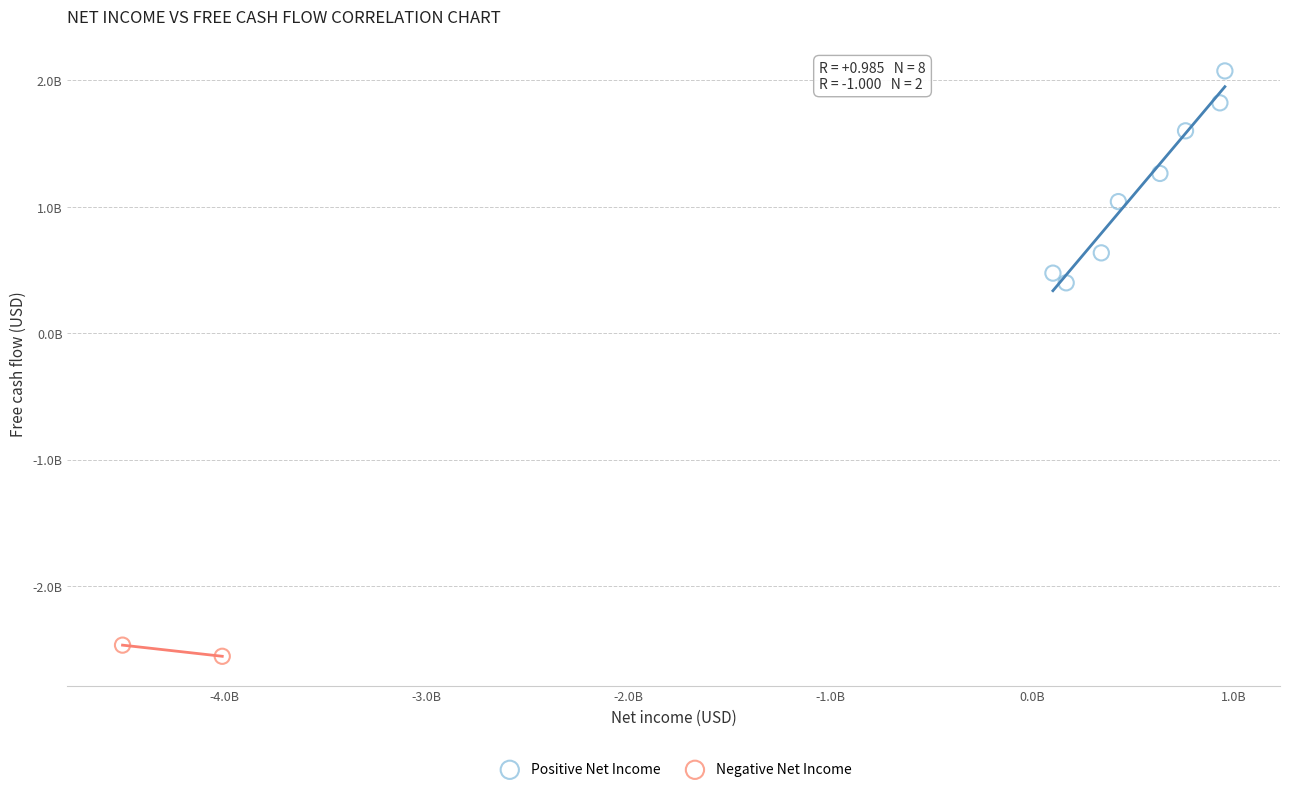

What are all the series names shown in the legend?

Positive Net Income, Negative Net Income